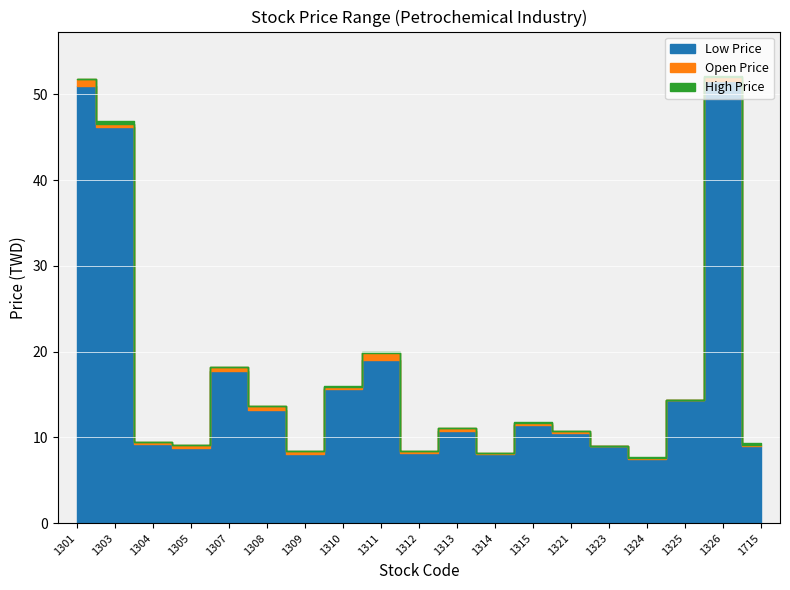

Is it true that Low Price equals 8.9 at 1323?

True